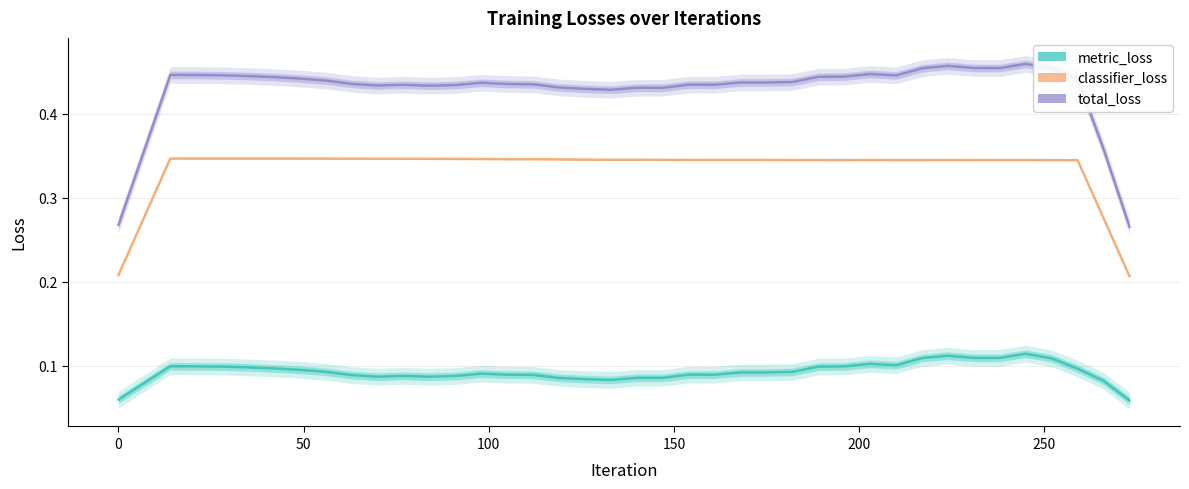

What is the total value across all series at 154?

0.9